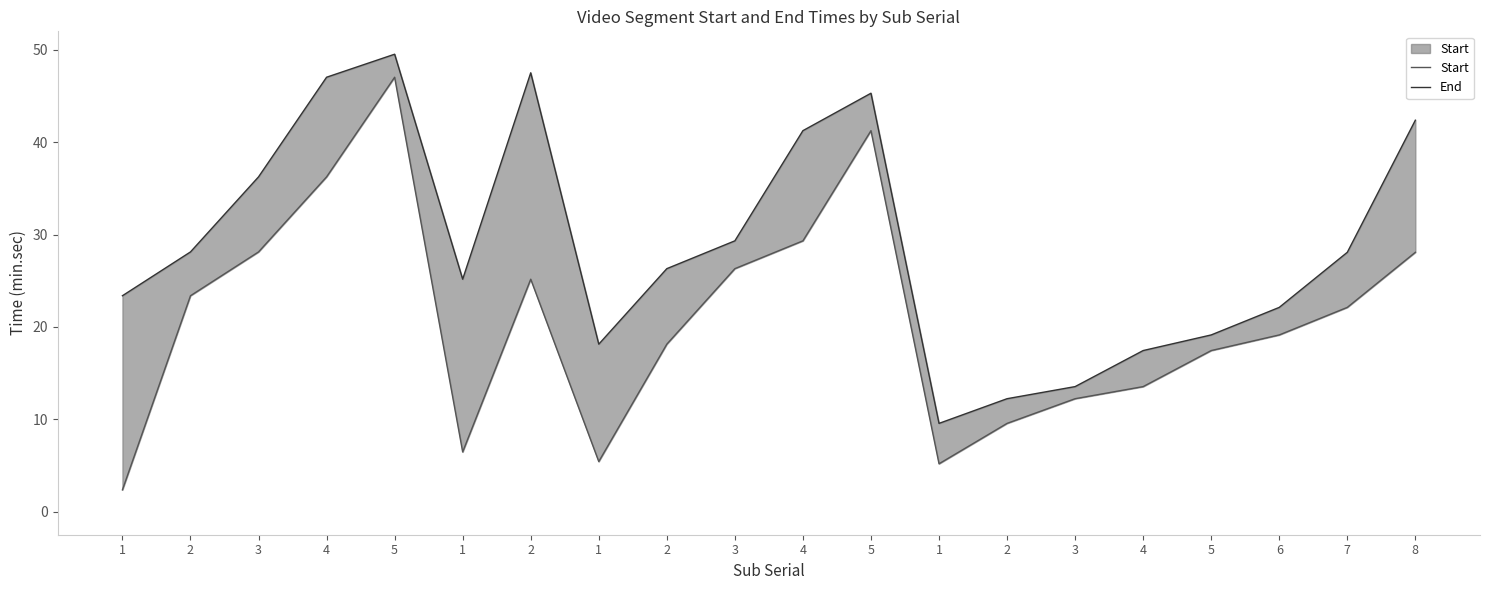

Does the chart have visible grid lines?

No